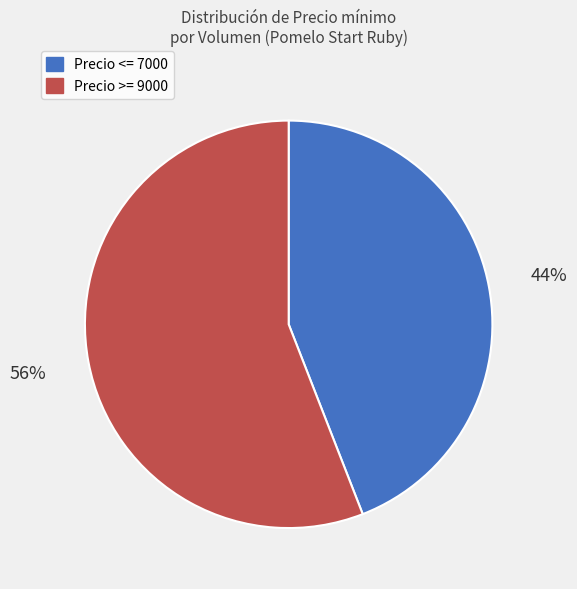

To the nearest percent, what portion does Precio <= 7000 represent?

44%